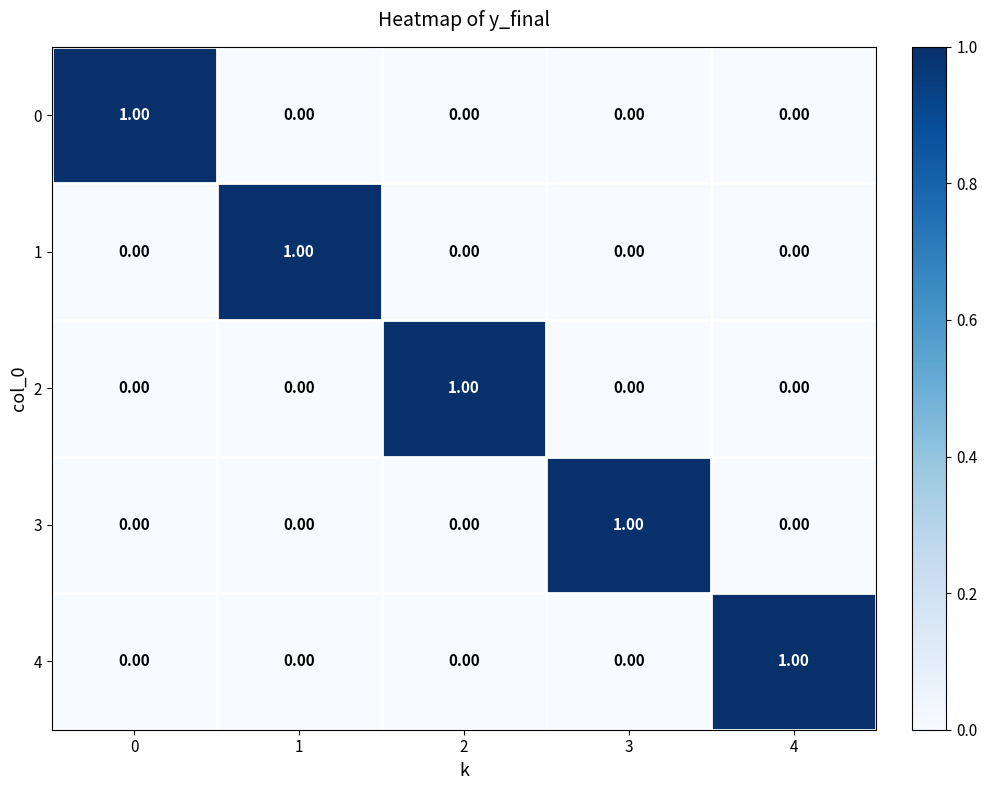

At how many categories does at least one series exceed 0?

5